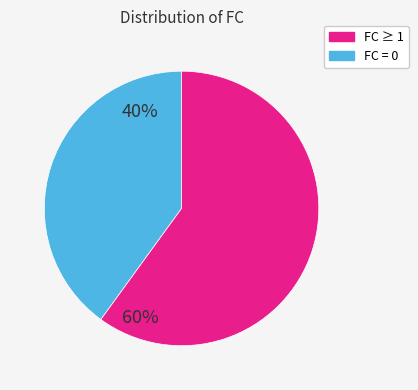

Does any single category account for the majority?

Yes